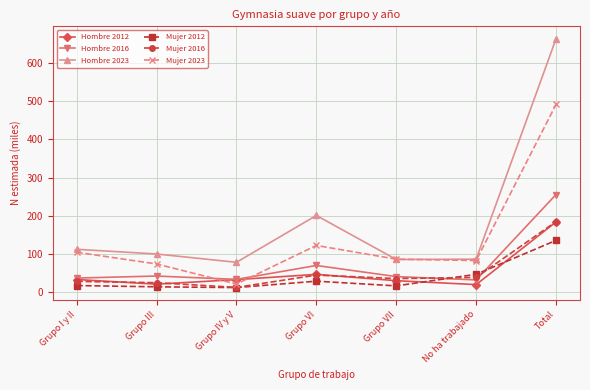

The value of Hombre 2012 at Grupo I y II is 55.9. True or false?

False